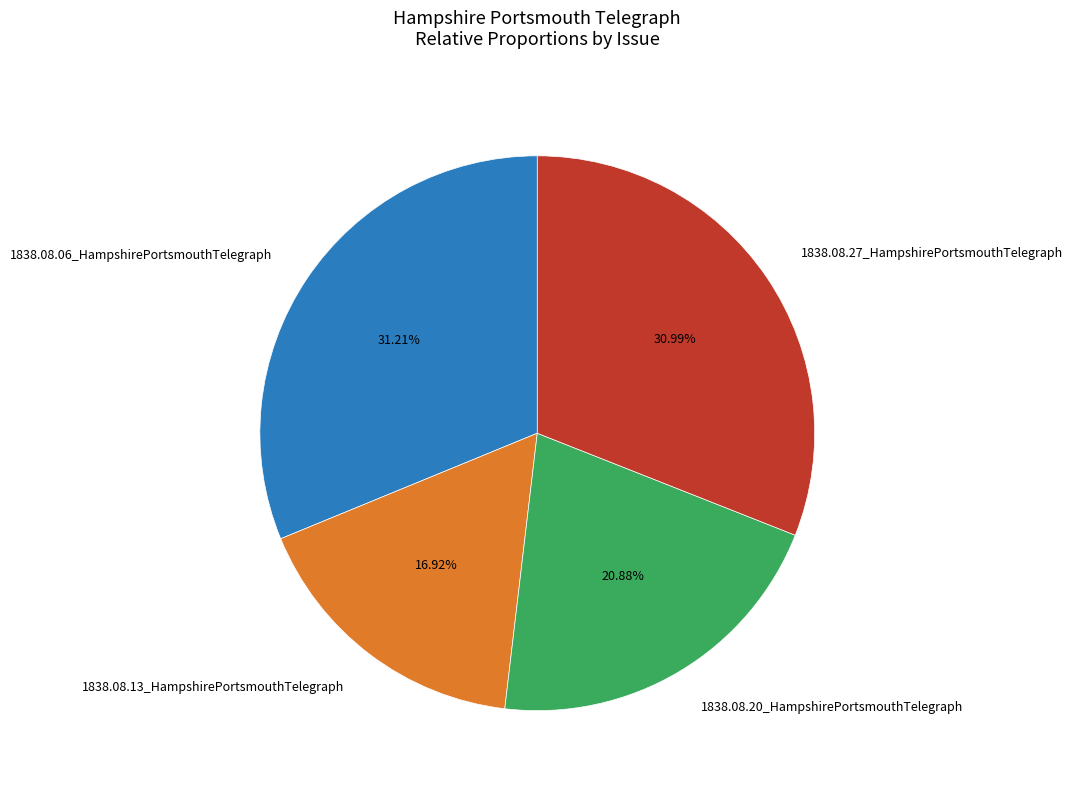

Does any single category account for the majority?

No